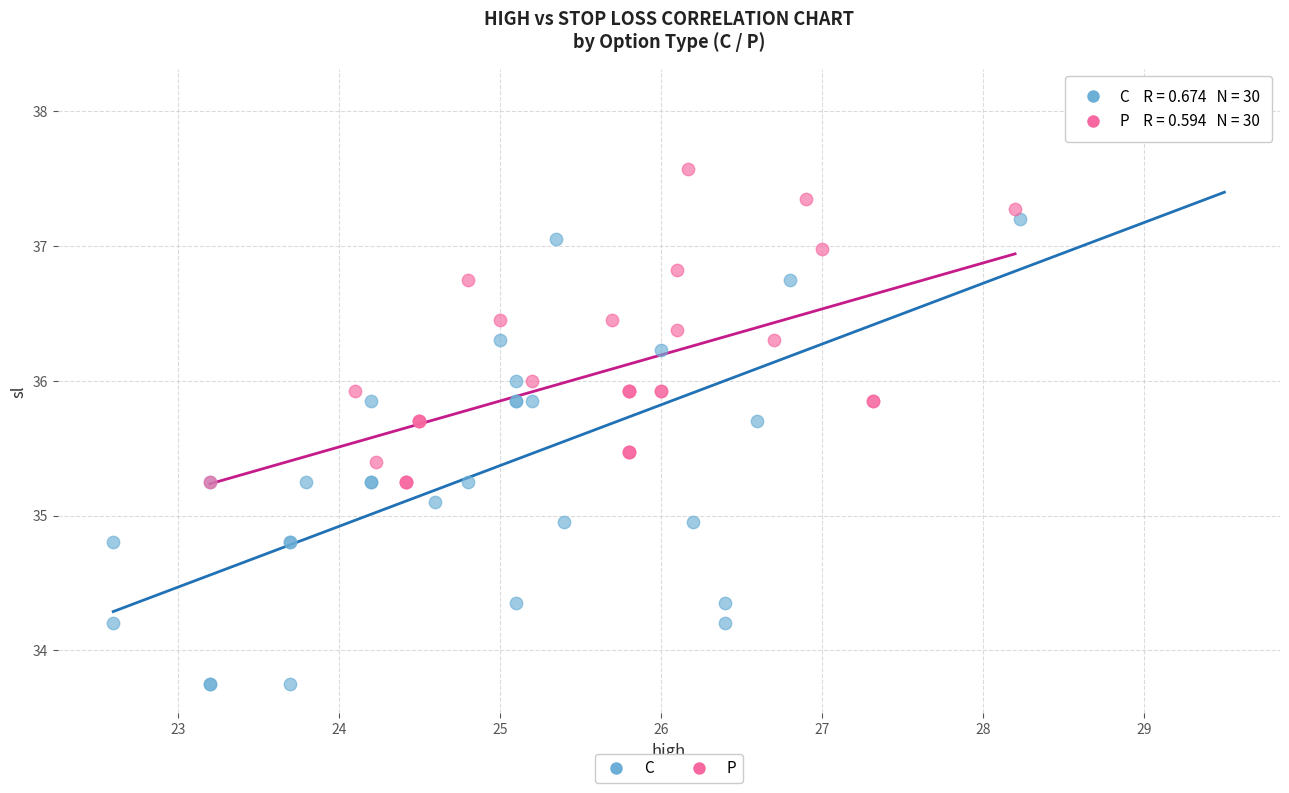

Which series has the largest Y range (max minus min)?

C